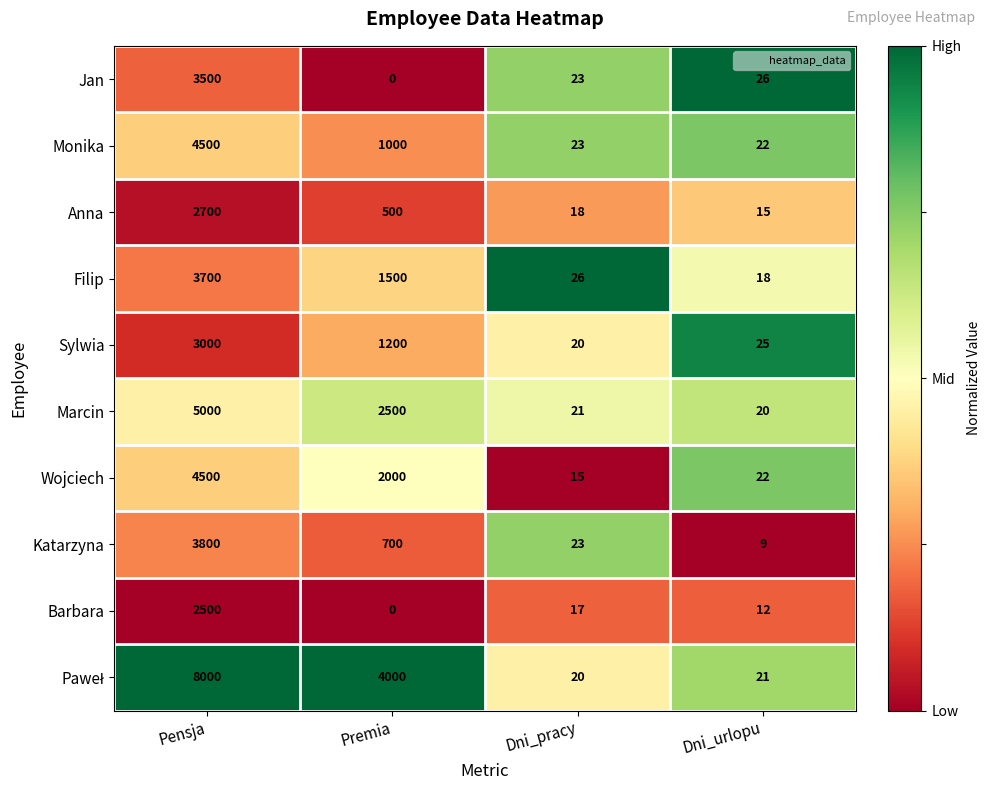

What is the difference between the Anna values at Premia and Pensja?

2200